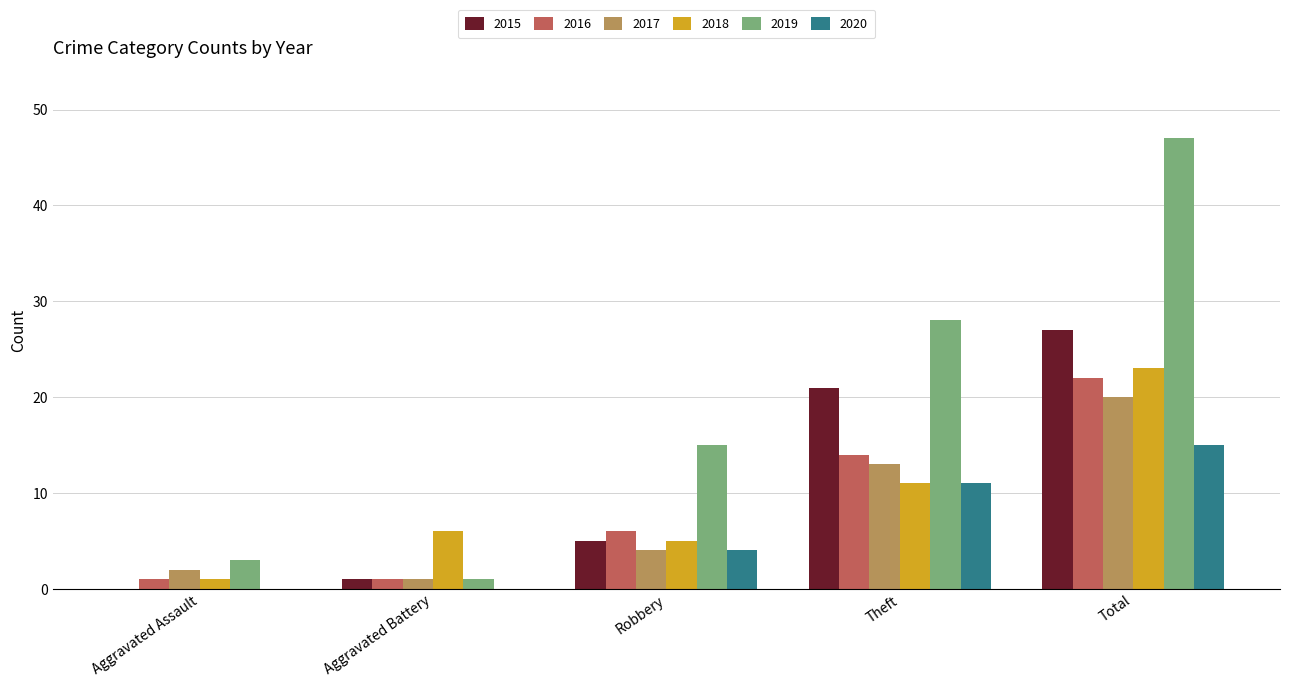

Which series has the largest total across all categories?

2019